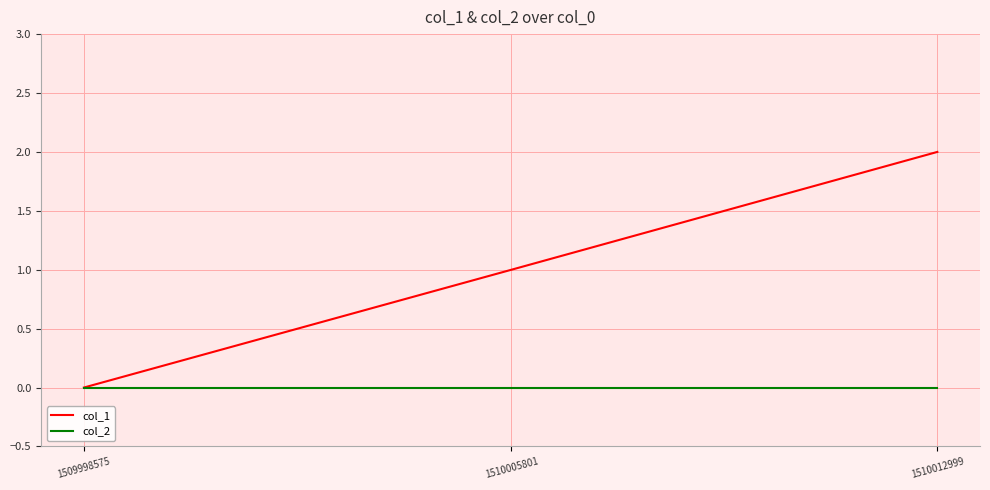

Between 1510005801 and 1510012999, which series saw the biggest shift?

col_1